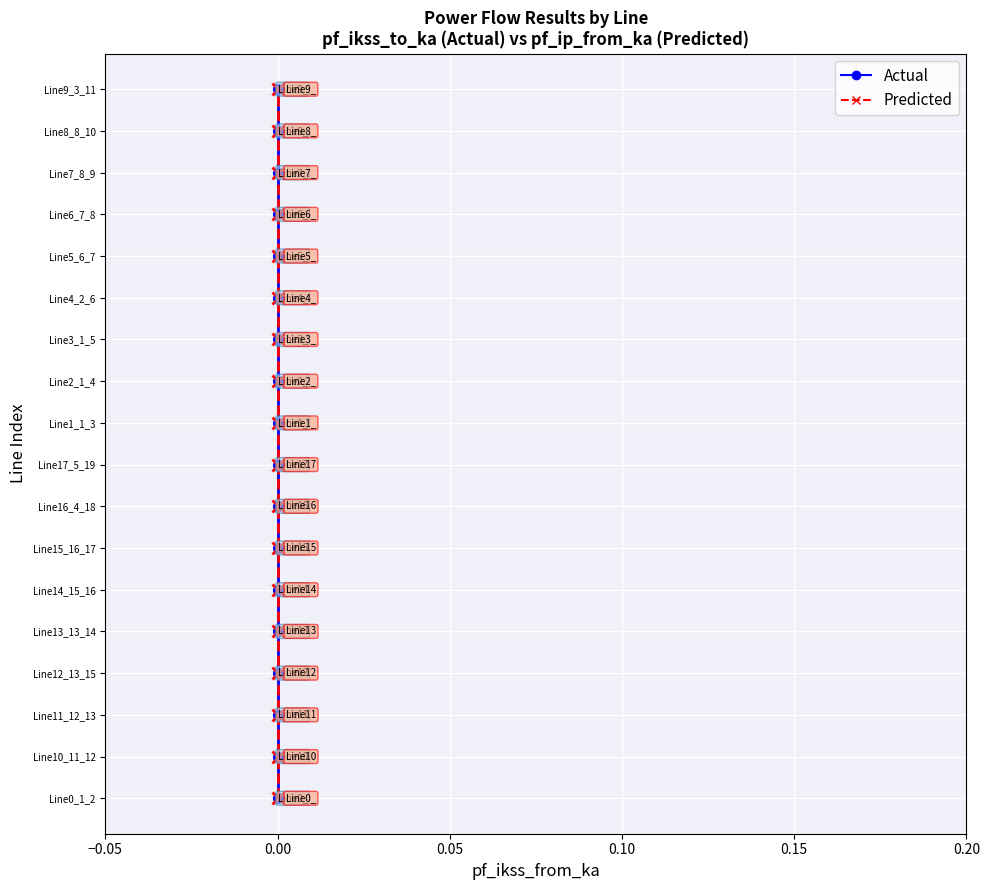

At which category does the chart reach its peak across all series?

17